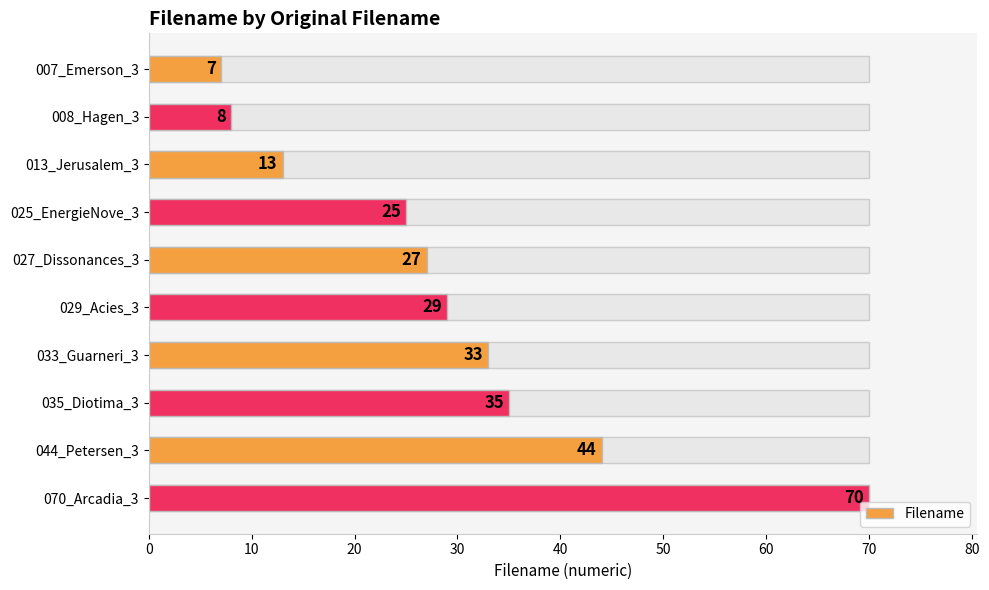

Reading left to right, extract all data points from this chart.

7	8	13	25	27	29	33	35	44	70